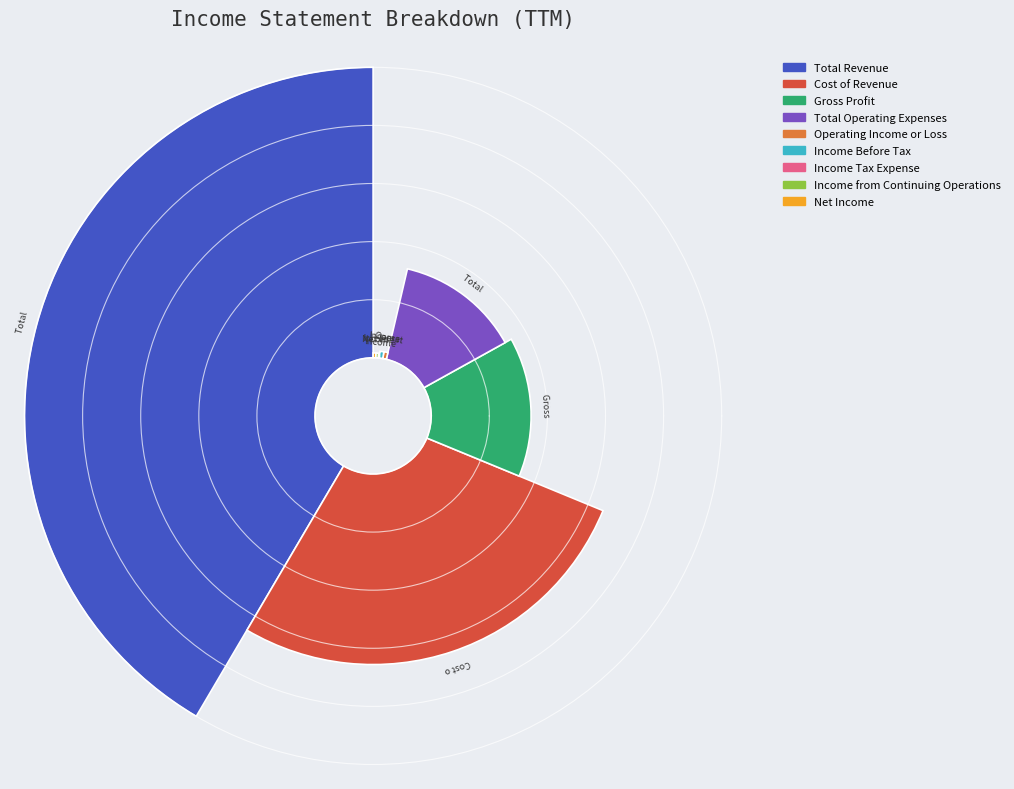

How much of the chart is everything except Gross Profit?

85.7%